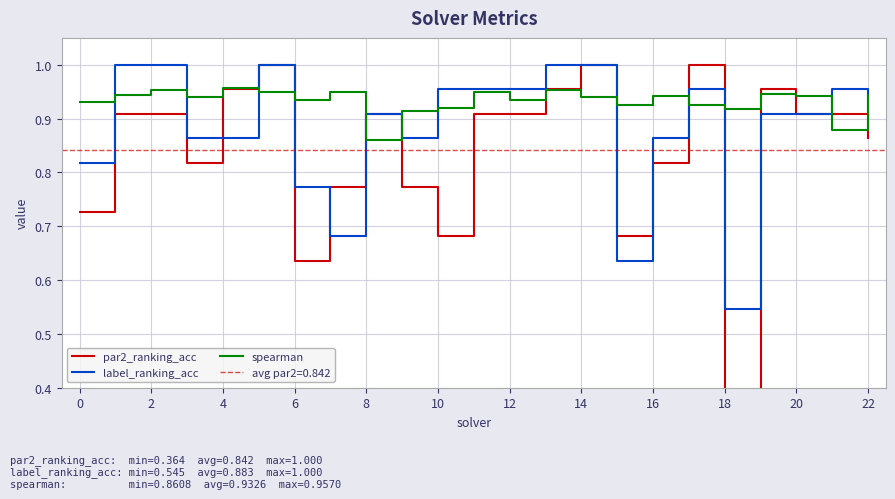

What is the approximate value of label_ranking_acc at 16?

0.9